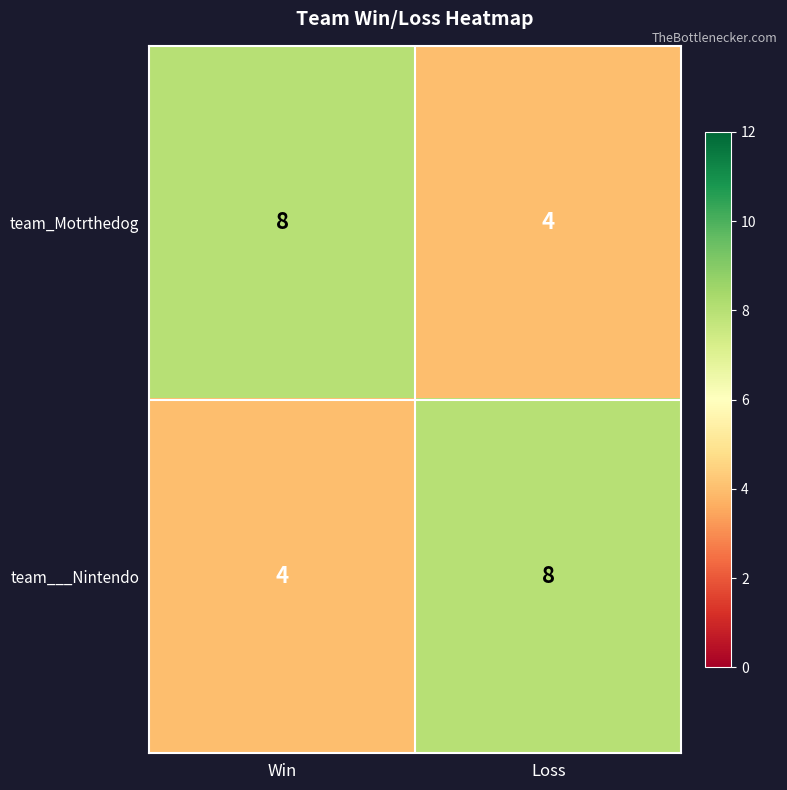

What is the difference between the highest and lowest values at Loss?

4